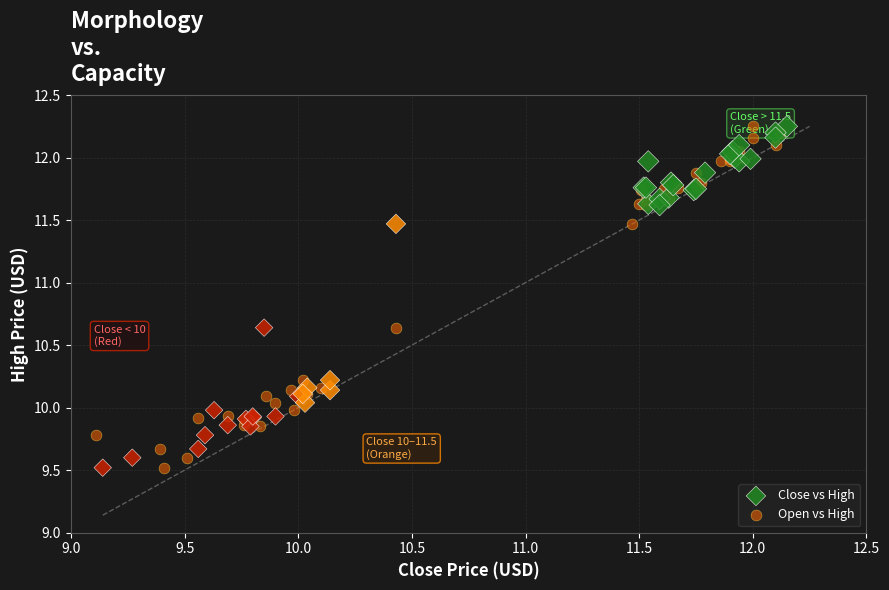

What are all the series names shown in the legend?

Close vs High, Open vs High